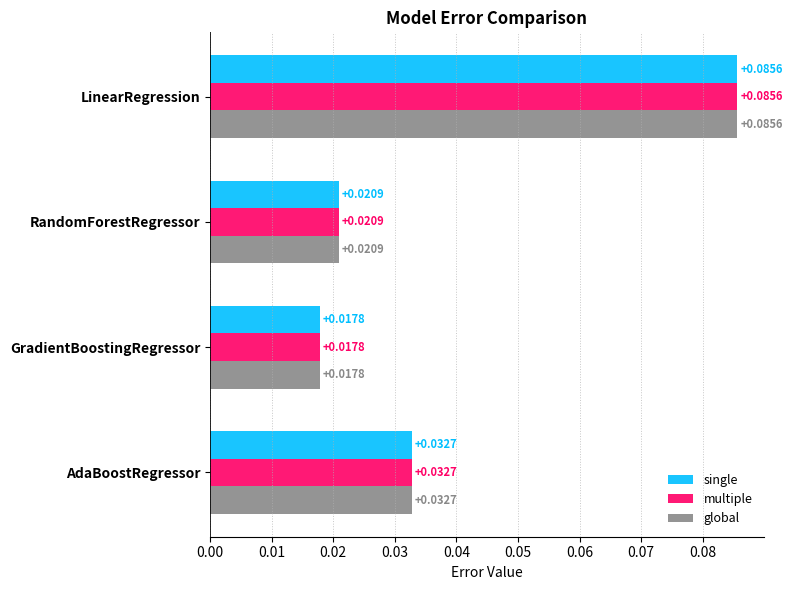

List the labels in order of single value, largest first.

LinearRegression, AdaBoostRegressor, RandomForestRegressor, GradientBoostingRegressor